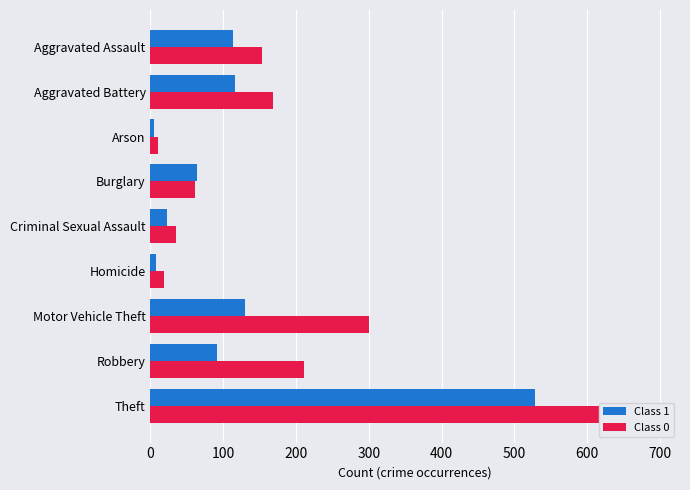

What is the value of the Class 0 bar at the 1st from the left?

153